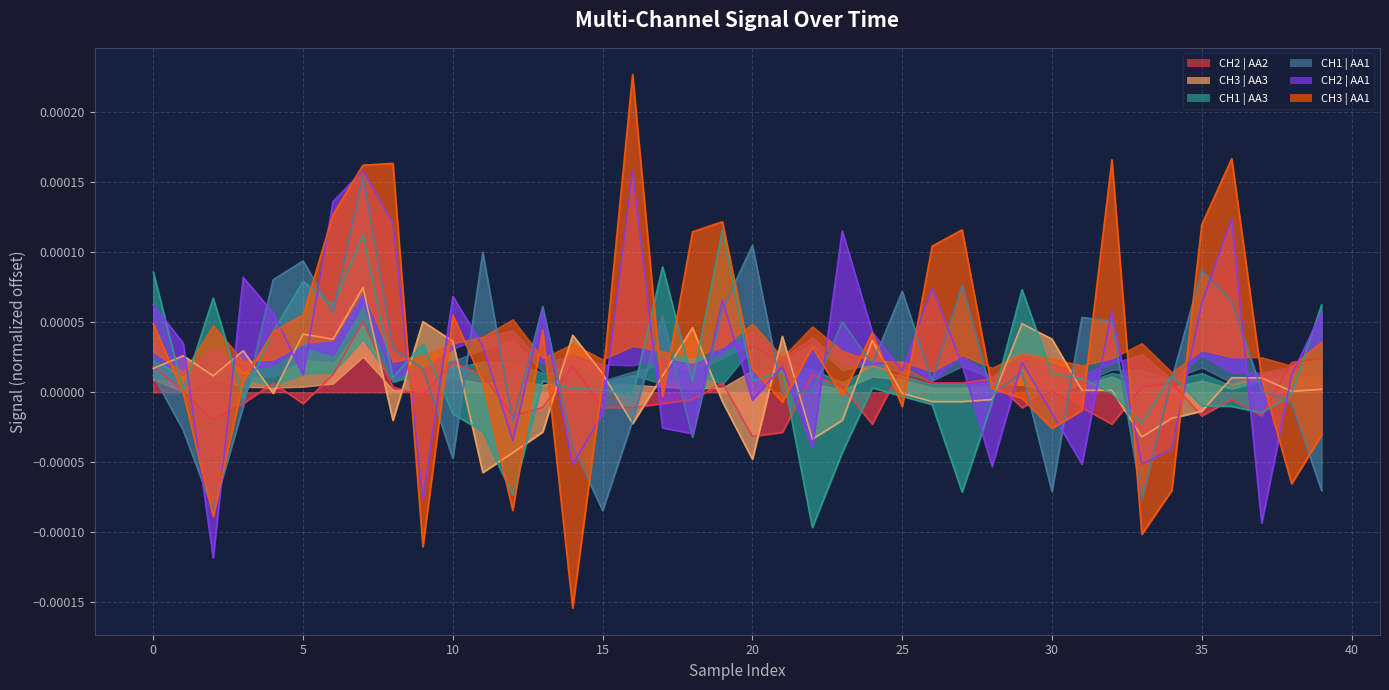

How many interior local peaks does the CH3 | AA1 series have?

10